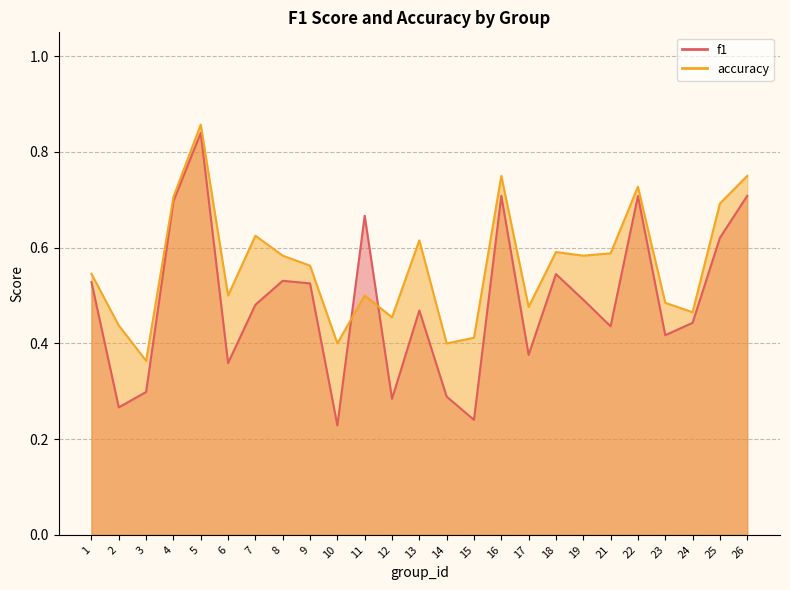

Which label corresponds to the smallest value in the chart?

10